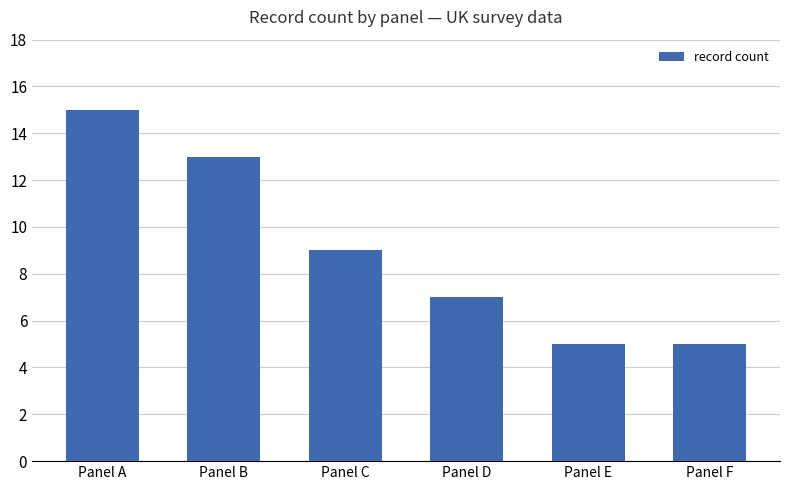

Where does the data first go above 9?

Panel A